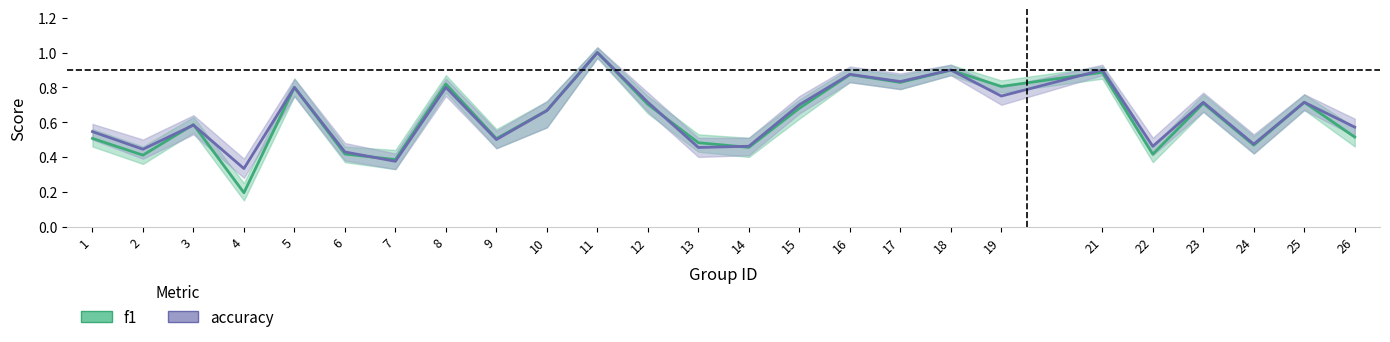

Does the chart display data point markers on the line(s)?

No